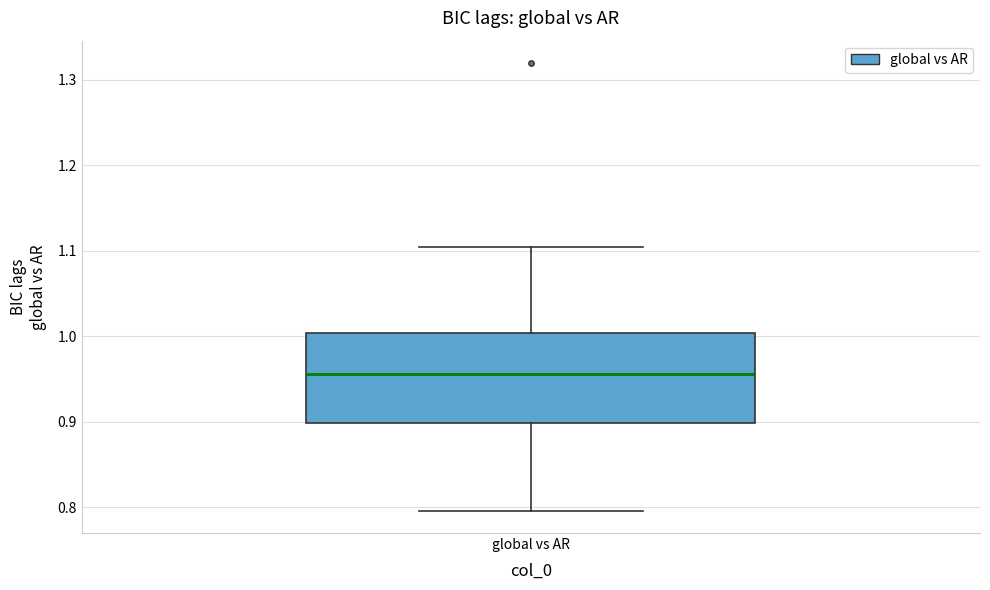

Where is the lower edge of the box for global vs AR on the y-axis? The values are not printed on the chart, so give them approximately, as read against the axis.

0.90